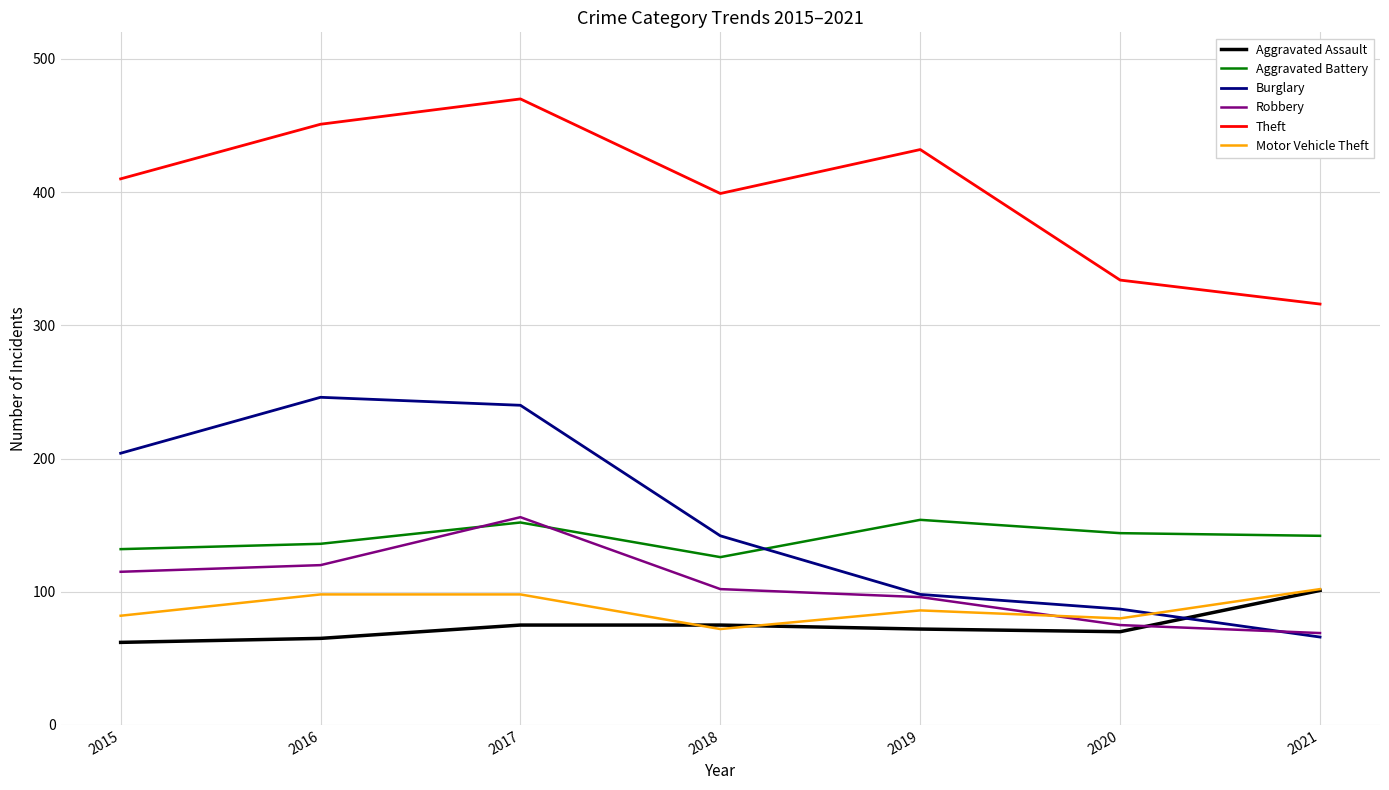

How many values in the Burglary series are below 142?

3